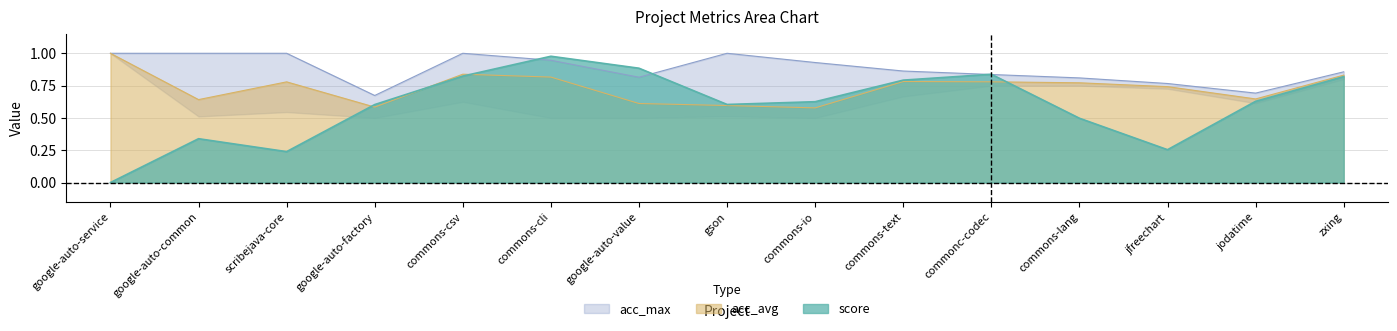

The score series shows 0.8 at commons-text. True or false?

True